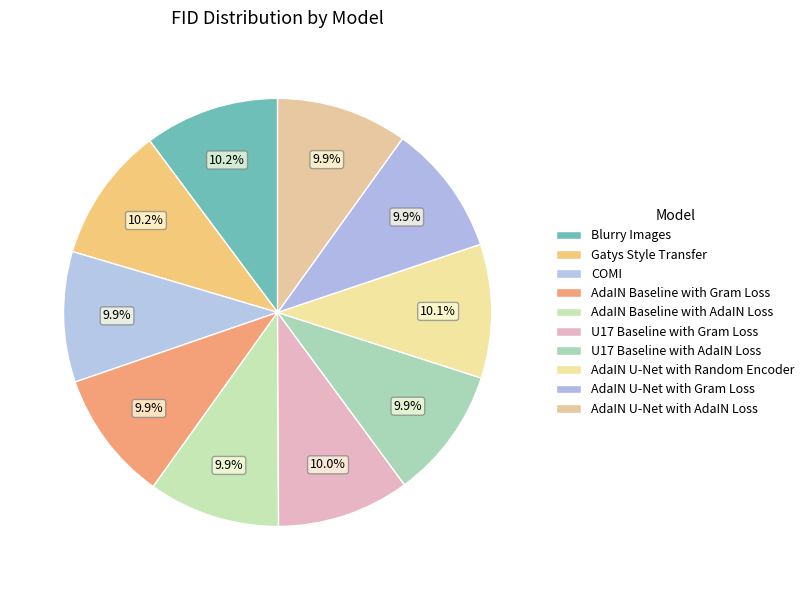

What percentage is the U17 Baseline with AdaIN Loss slice, to the nearest percent?

10%